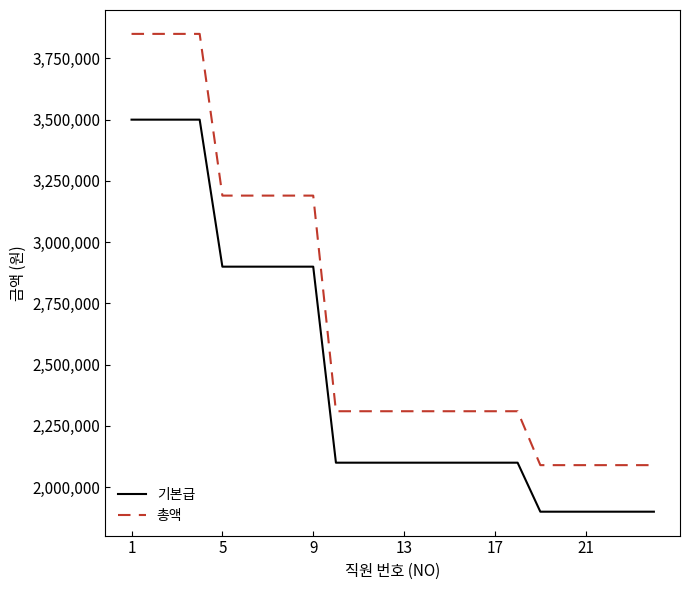

How many lines are shown in the chart?

2